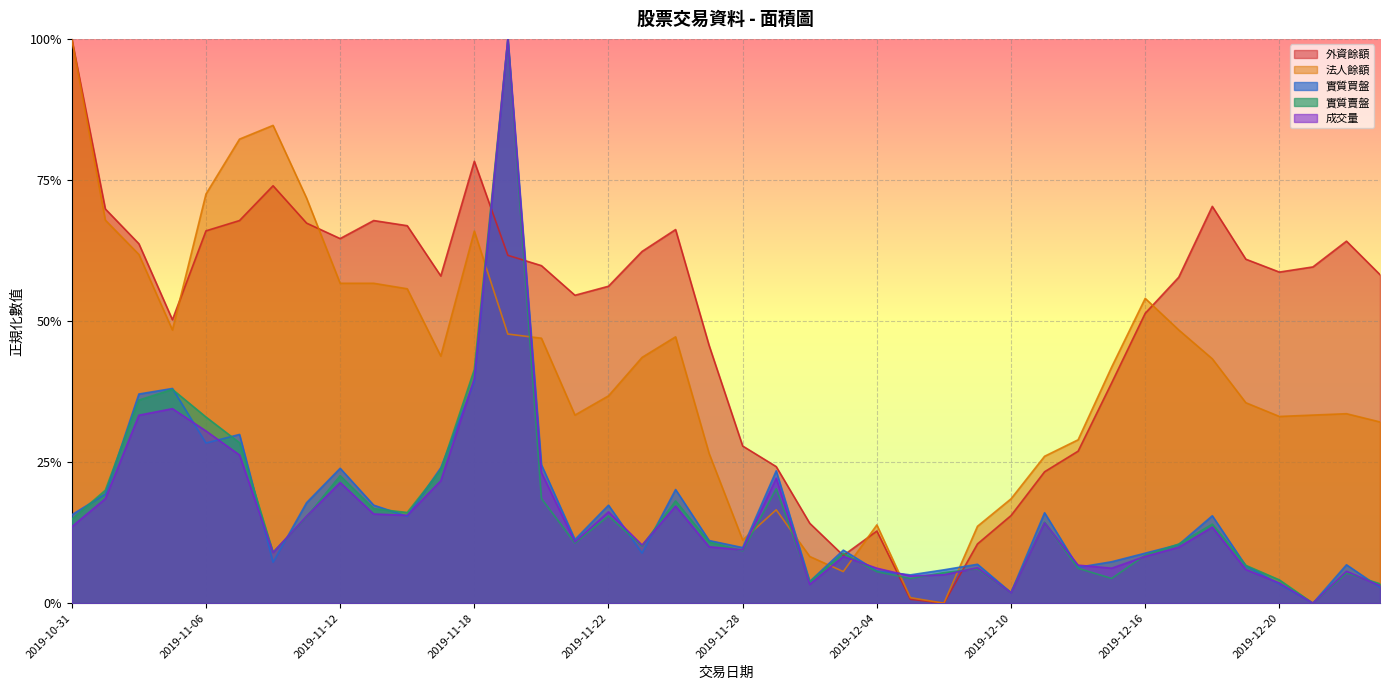

What position from the right is 2019-12-02?

18